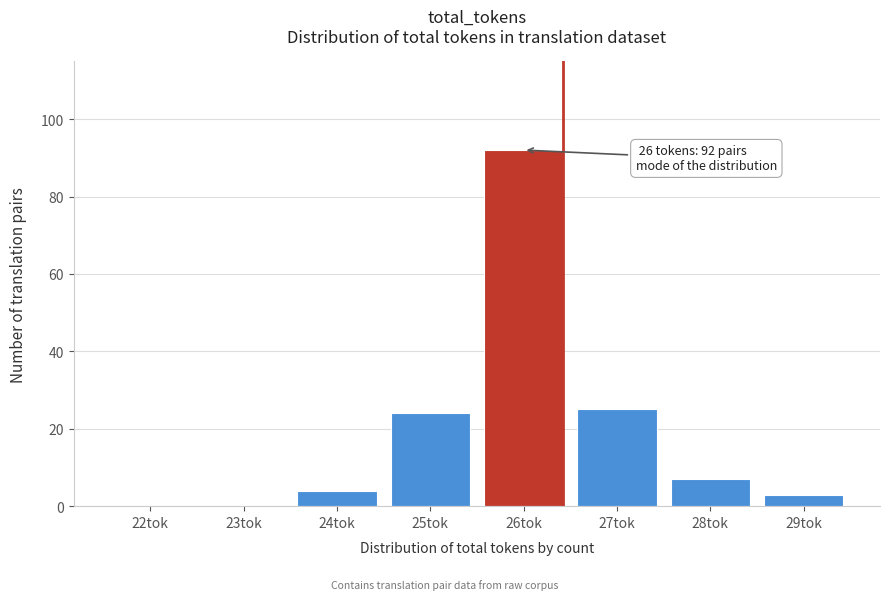

Reading left to right, transcribe all the data shown in this chart.

22tok=0	23tok=0	24tok=4	25tok=24	26tok=92	27tok=25	28tok=7	29tok=3